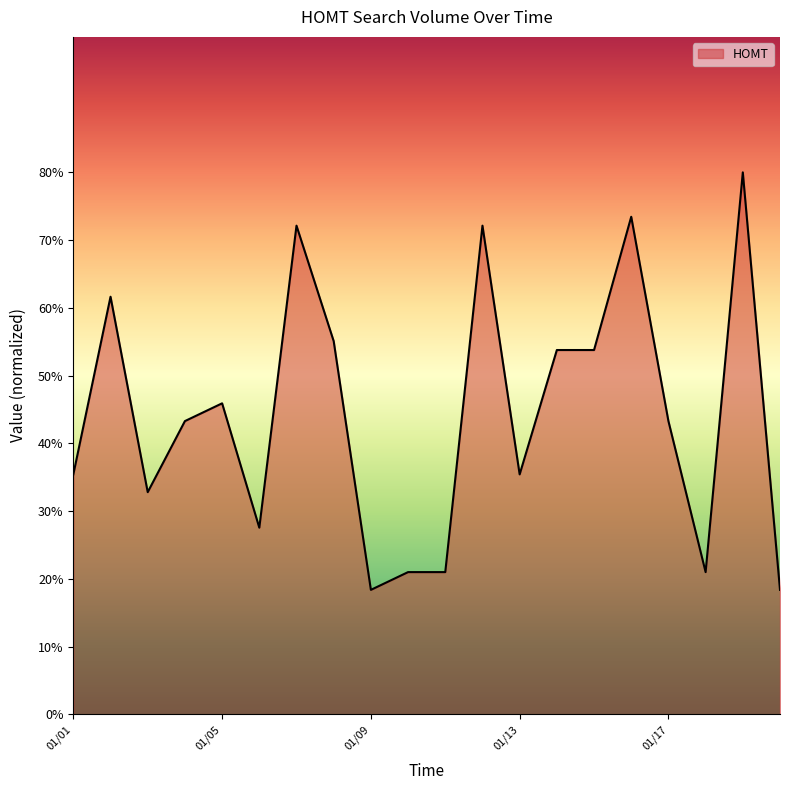

What is the maximum value shown in the chart?

80.0